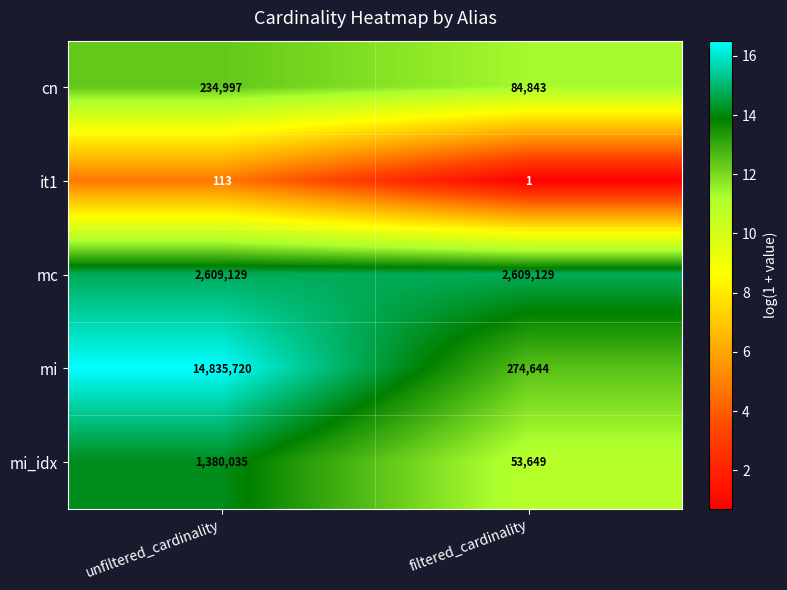

Read the it1 value at unfiltered_cardinality, to the nearest 5.

115